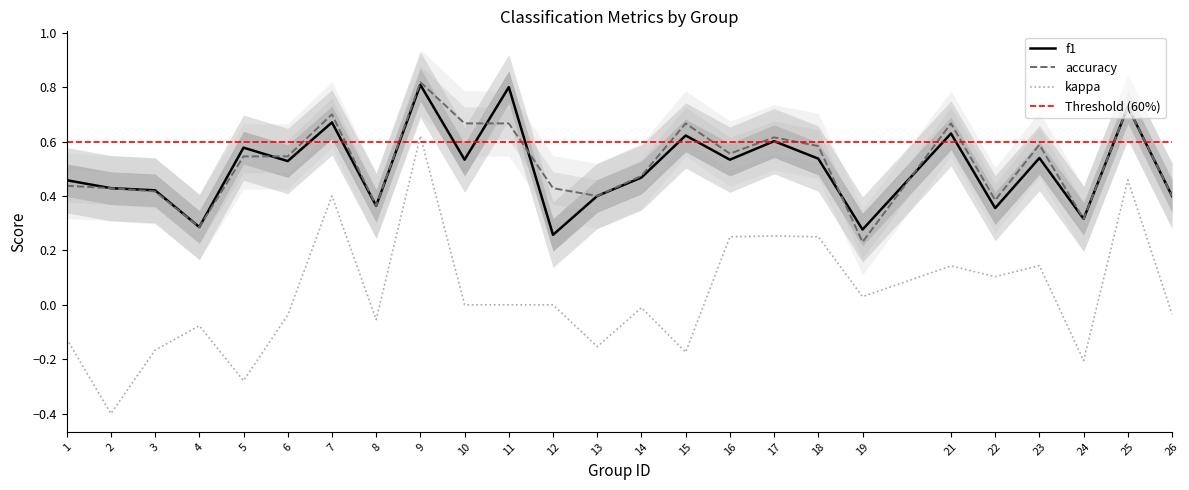

At which category does accuracy reach its first local valley?

4